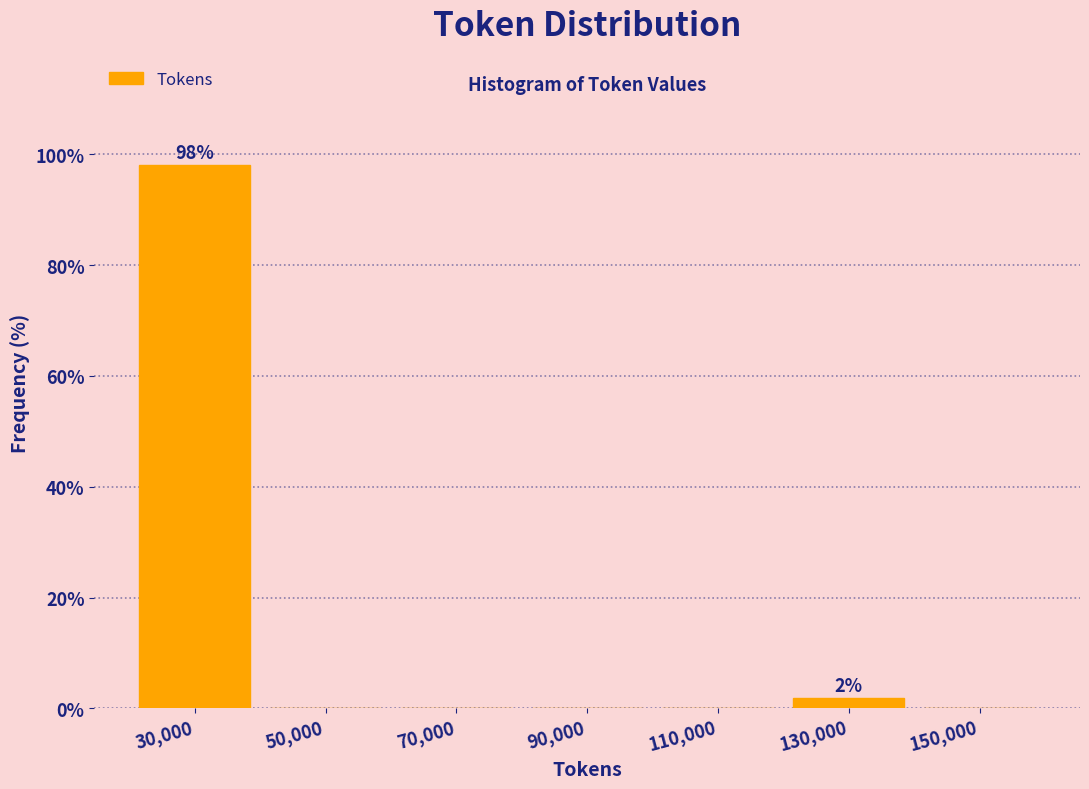

Over which range of the x-axis is the bar tallest?

20000 to 40000